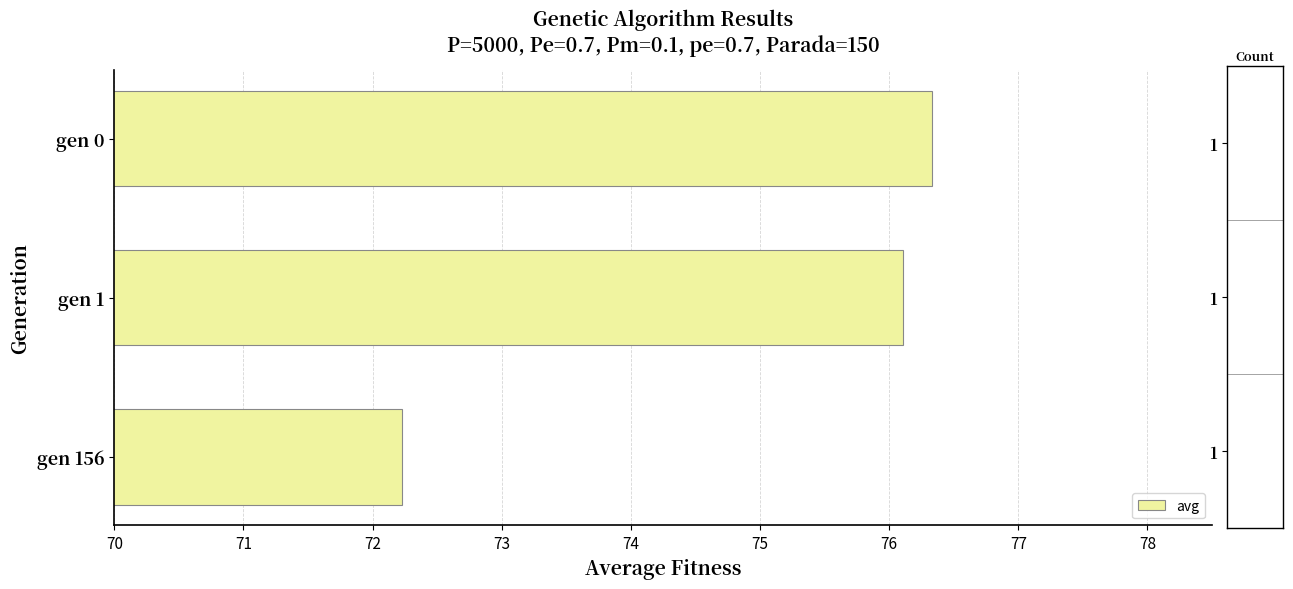

What is the minimum value shown in the chart?

72.2